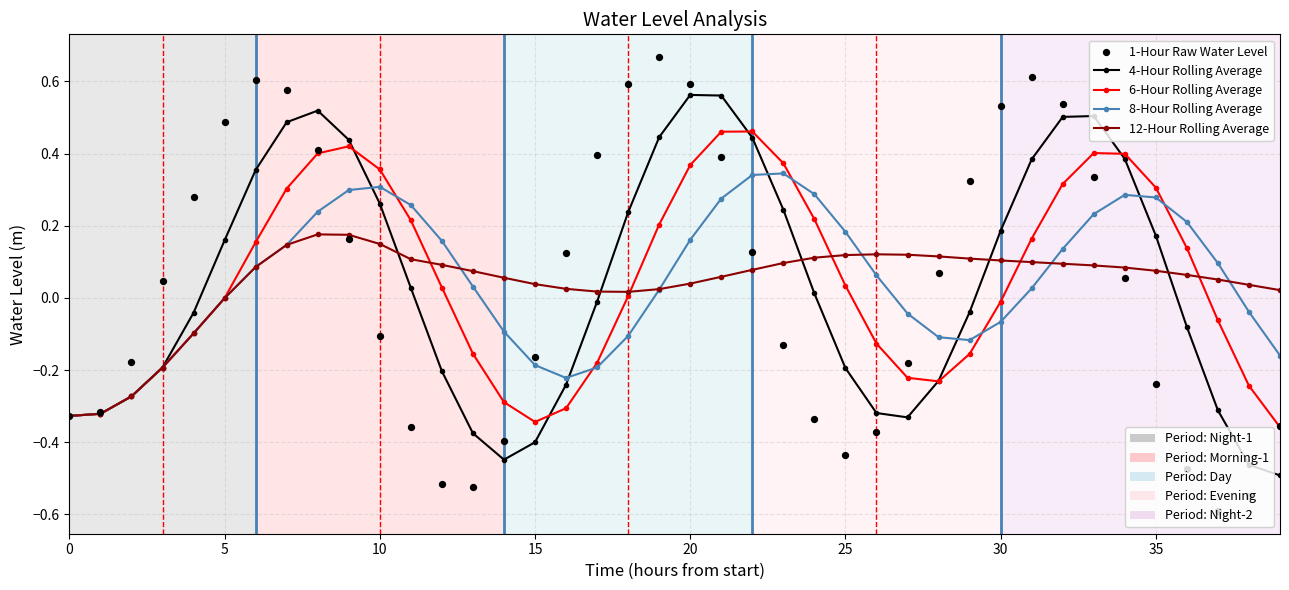

Which series has the widest spread of Y values?

1-Hour Raw Water Level